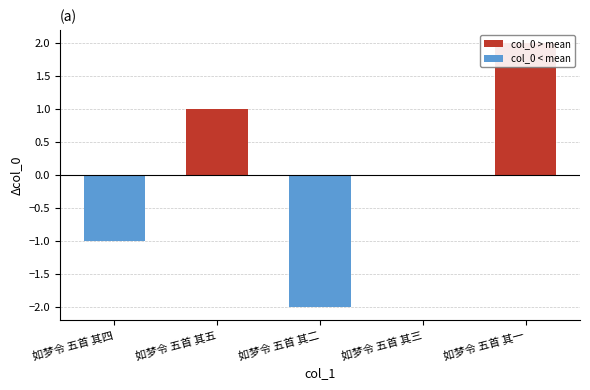

What is the difference between the maximum and minimum values?

4